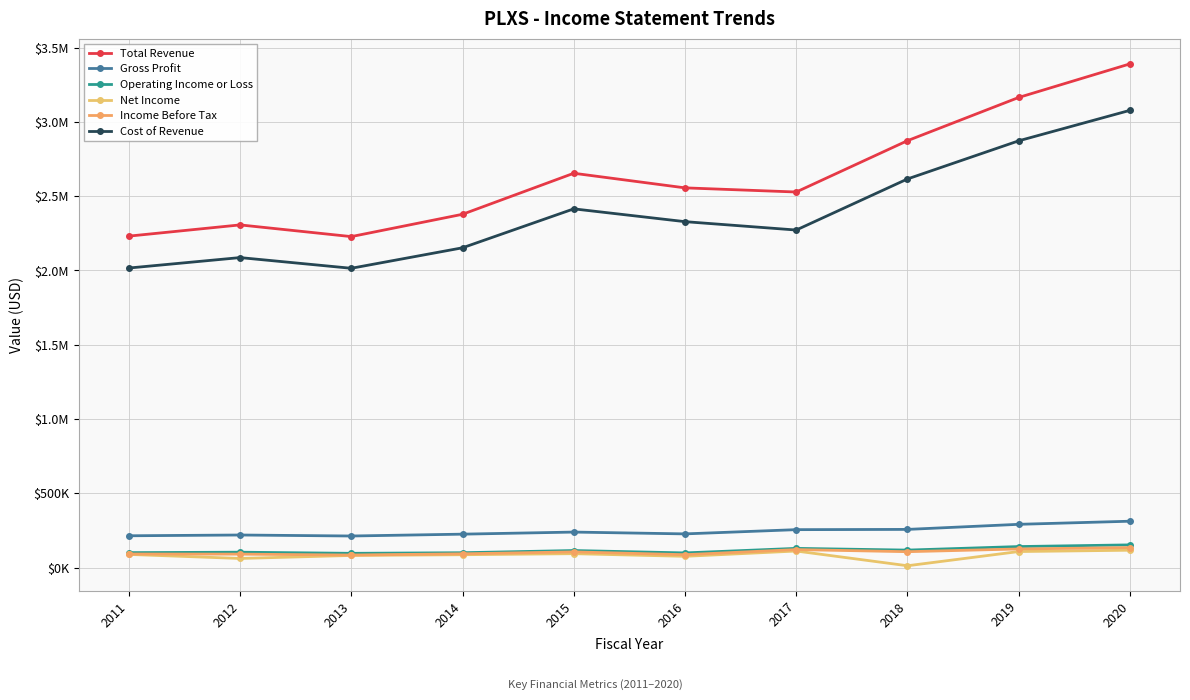

Does the chart have visible grid lines?

Yes